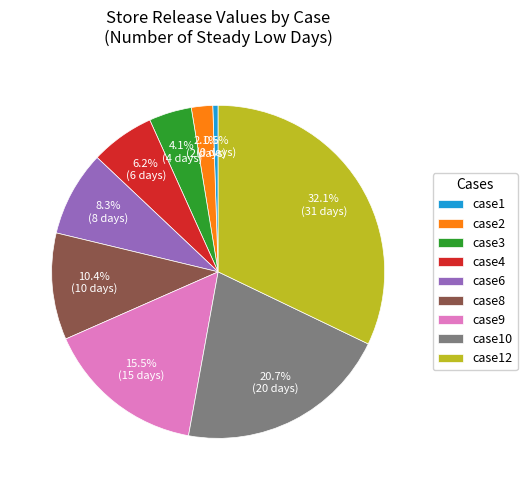

To the nearest percent, what is the average slice percentage?

11%